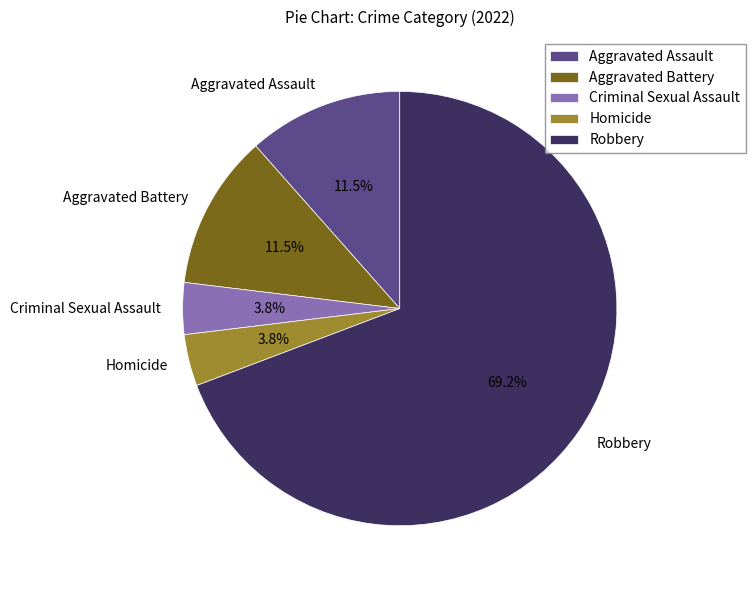

Which slice is the largest?

Robbery